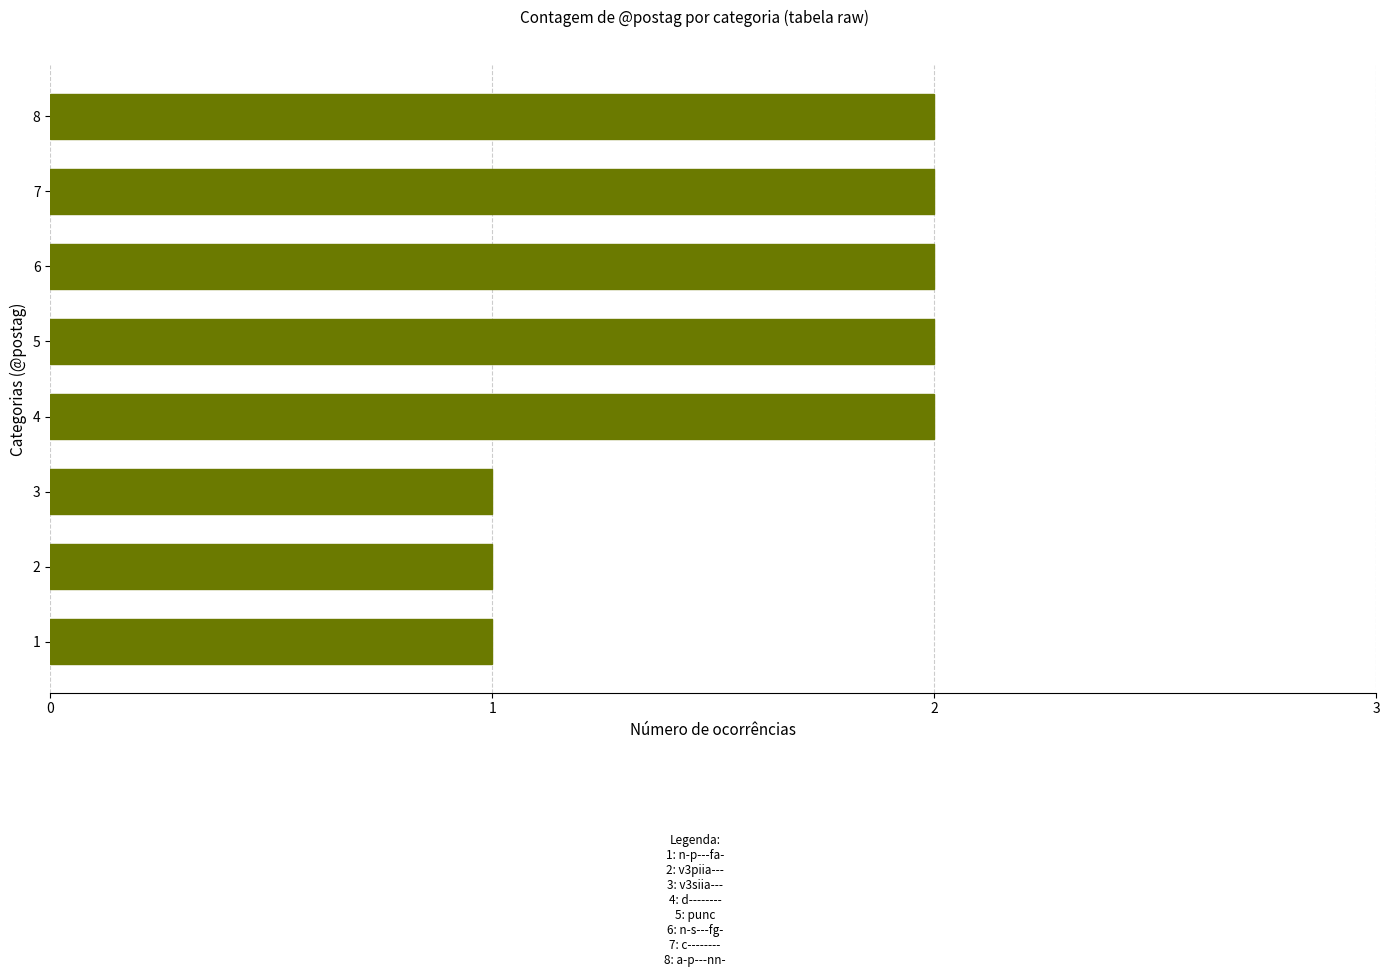

What is the sum of the values at 7 and 6?

4